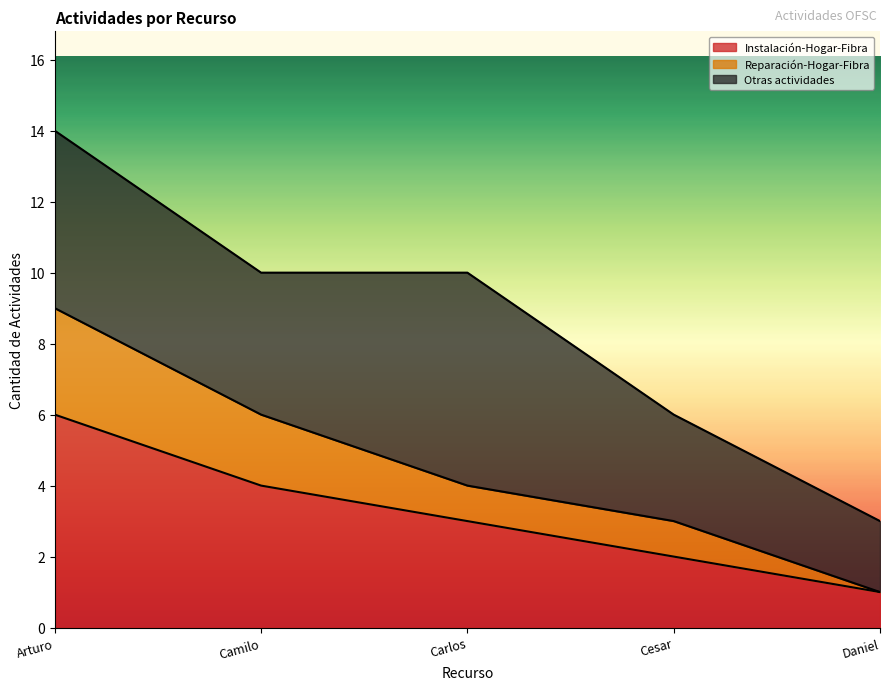

At which category is the sum across all series the highest?

Arturo